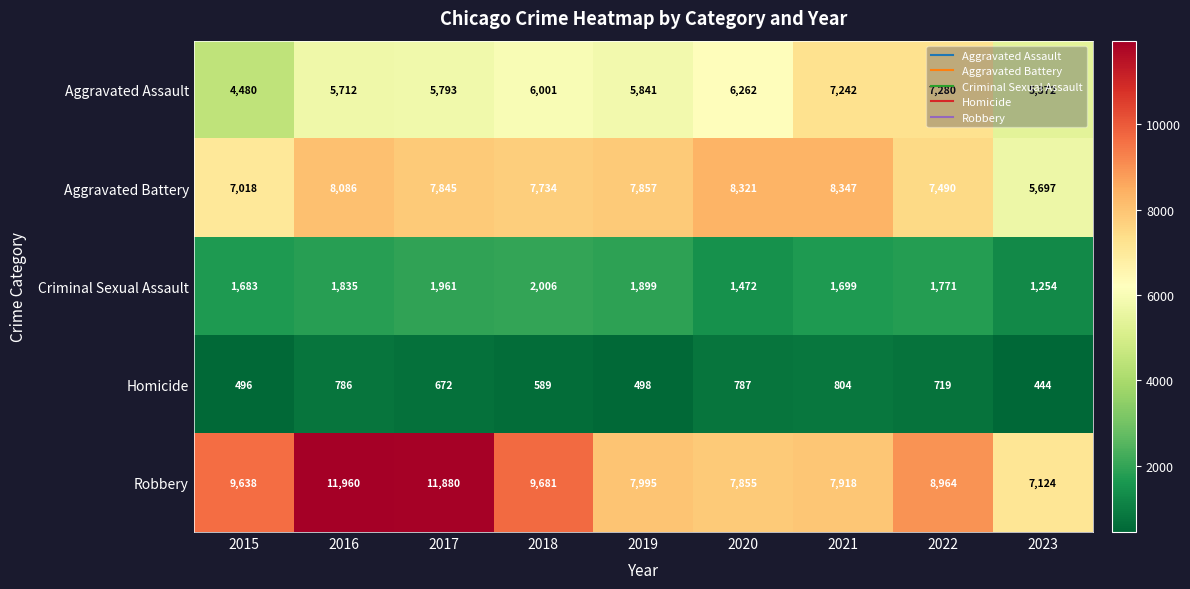

How many series are shown in this chart?

5